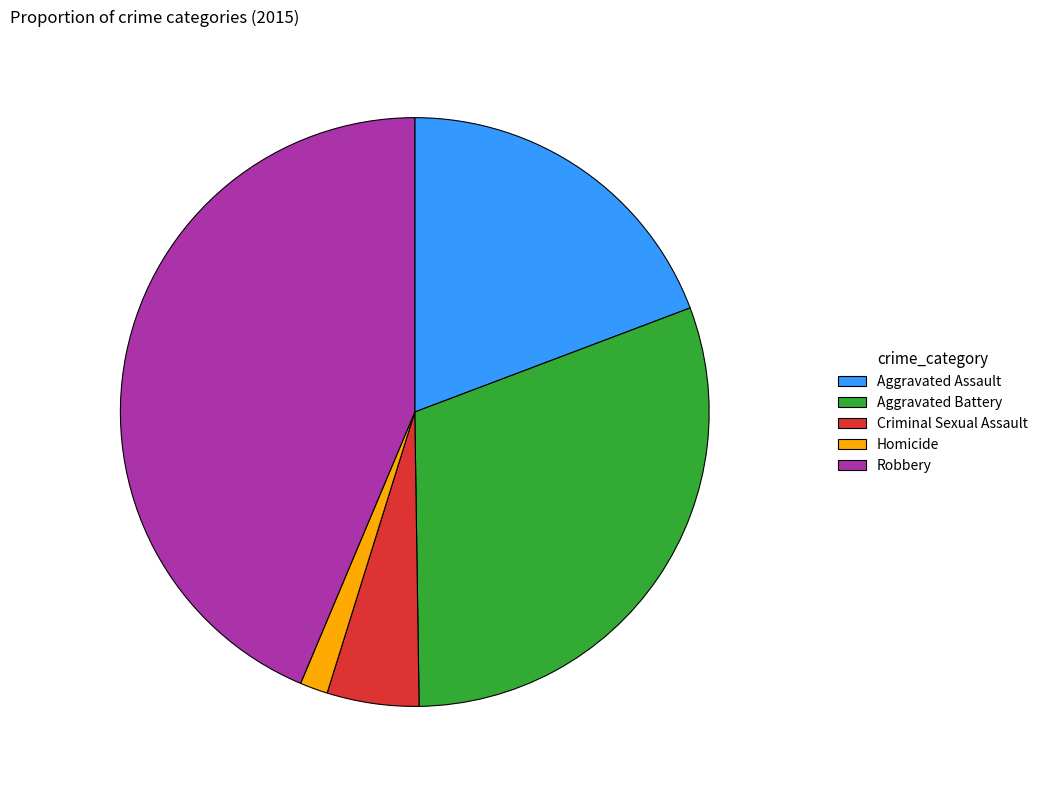

Is the sum of Aggravated Assault and Homicide greater than half?

No